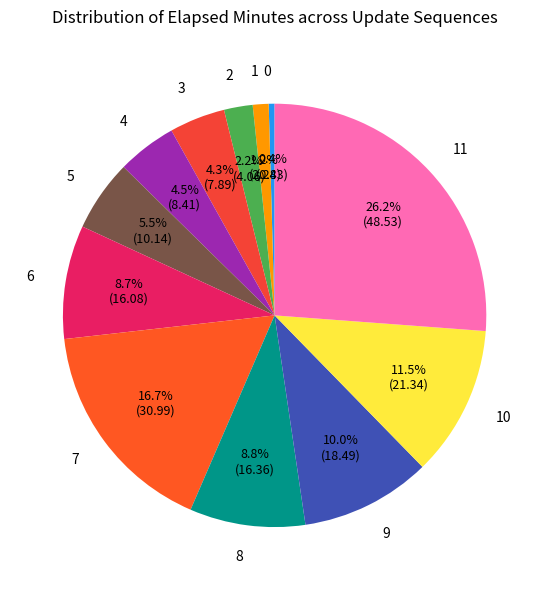

What is the largest slice in the pie chart?

11